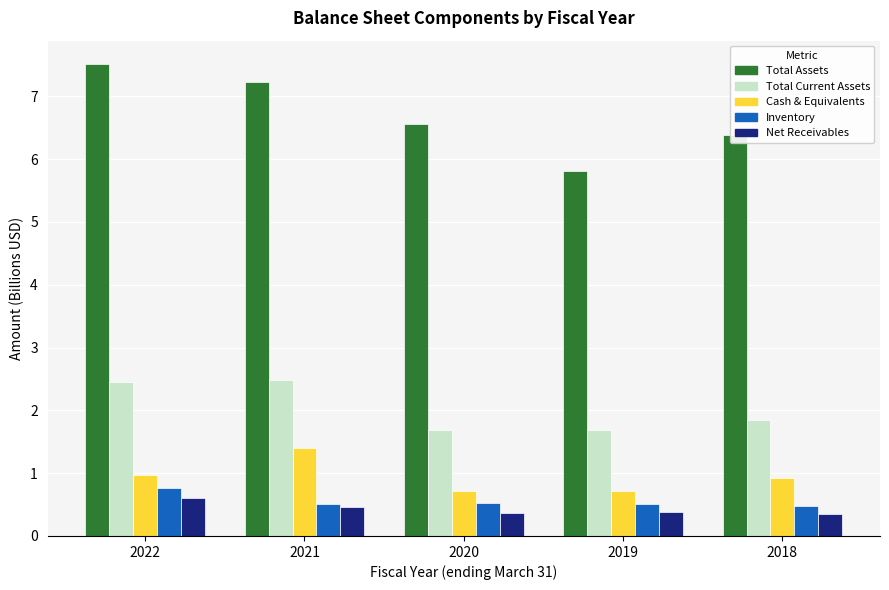

What is the total value across all series at 2019?

9.1